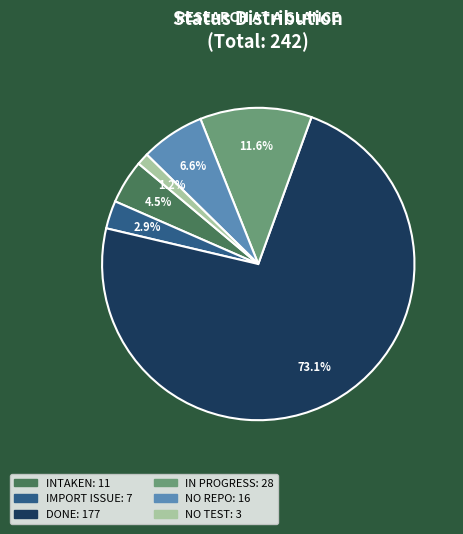

Does DONE account for over 50% of the chart?

Yes